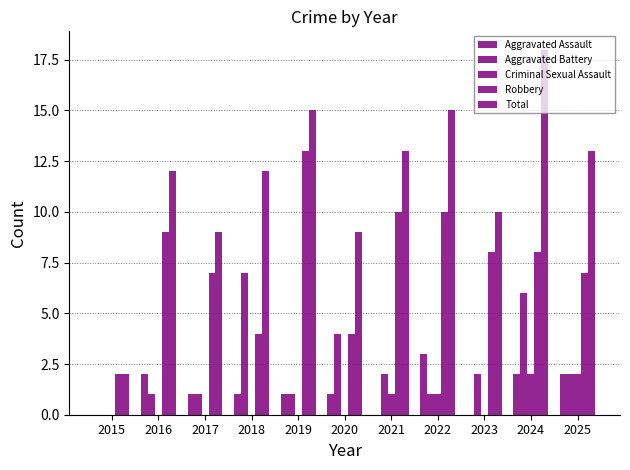

Which has a higher value, 2018 or 2020?

2018